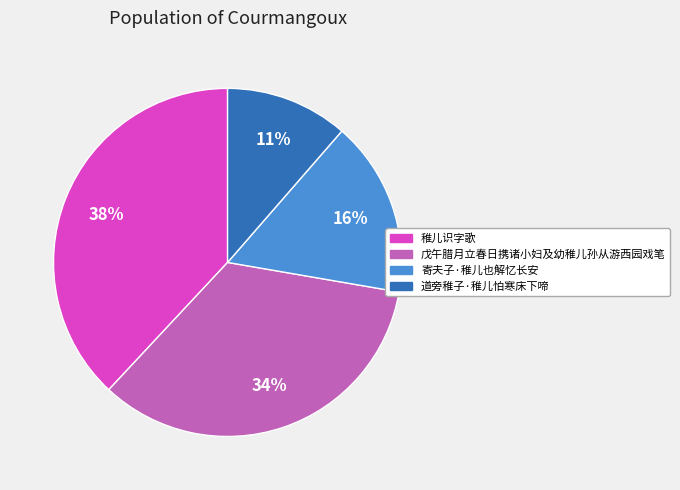

What is the smallest slice in the pie chart?

道旁稚子·稚儿怕寒床下啼